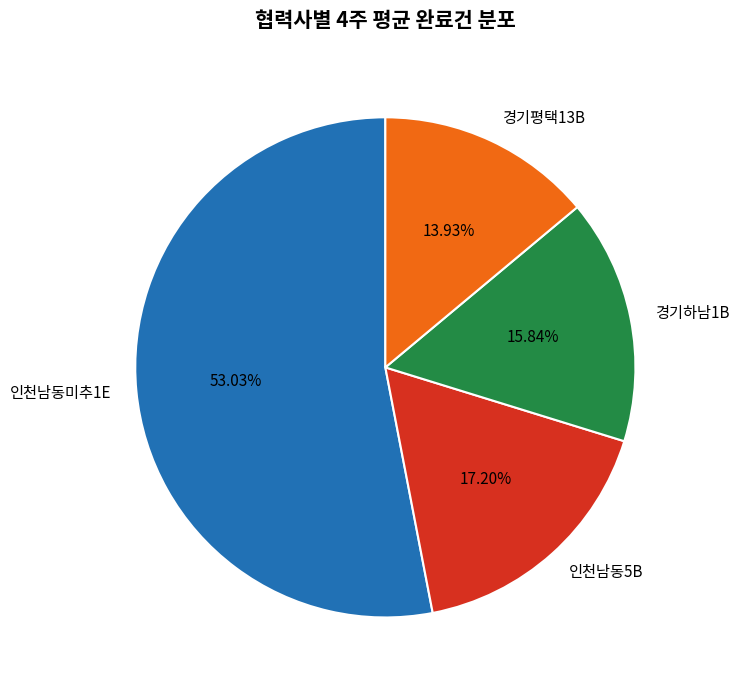

Which has a higher value, 경기평택13B or 경기하남1B?

경기하남1B